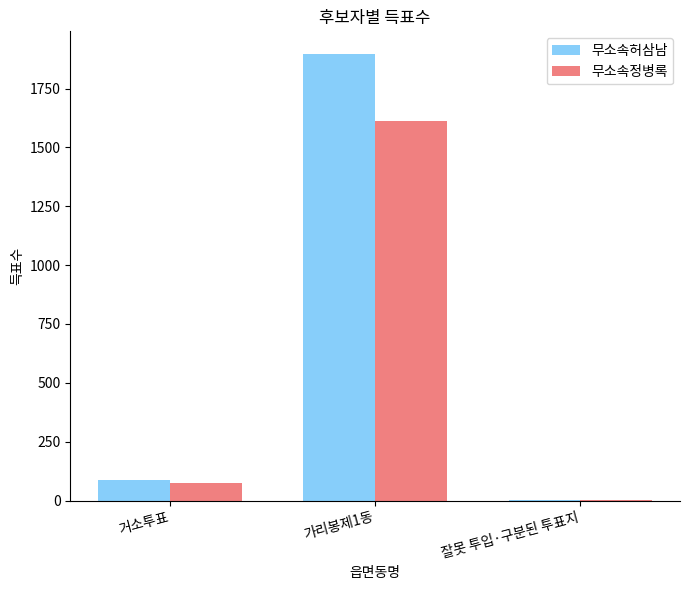

Where is 무소속정병록 nearest to the value 807?

거소투표